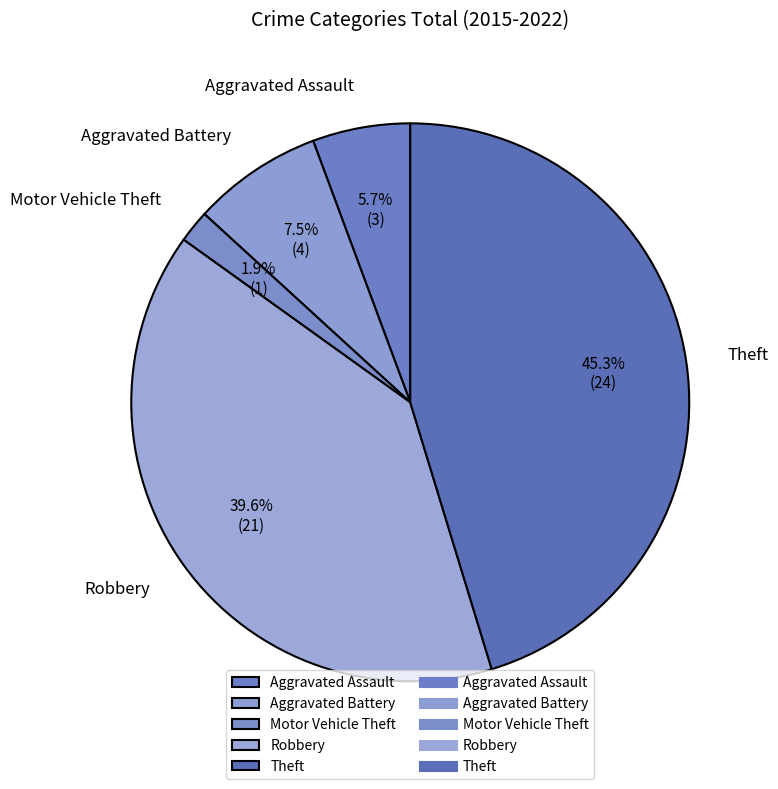

What percentage is NOT represented by Theft?

54.7%